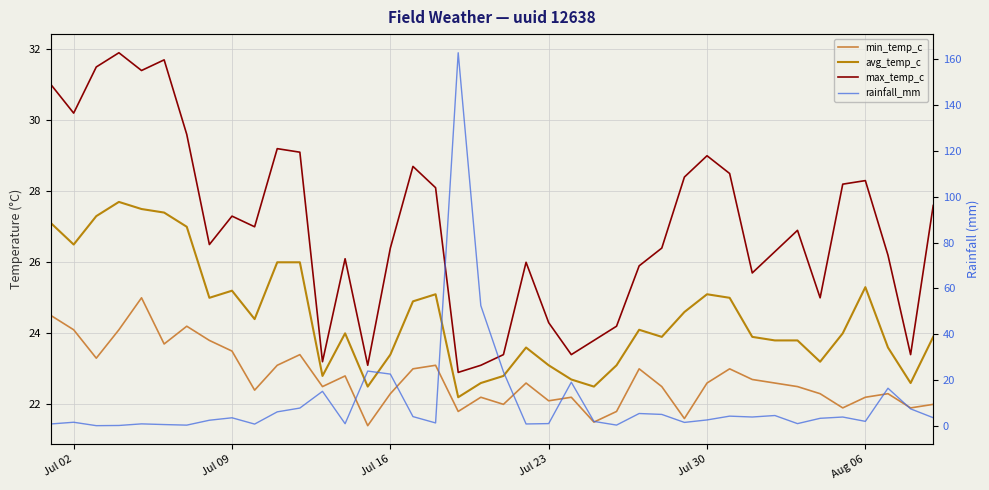

Reading right to left, list all the values displayed in this chart.

min_temp_c: 22.0	21.9	22.3	22.2	21.9	22.3	22.5	22.6	22.7	23.0	22.6	21.6	22.5	23.0	21.8	21.5	22.2	22.1	22.6	22.0	22.2	21.8	23.1	23.0	22.3	21.4	22.8	22.5	23.4	23.1	22.4	23.5	23.8	24.2	23.7	25.0	24.1	23.3	24.1	24.5
avg_temp_c: 23.9	22.6	23.6	25.3	24.0	23.2	23.8	23.8	23.9	25.0	25.1	24.6	23.9	24.1	23.1	22.5	22.7	23.1	23.6	22.8	22.6	22.2	25.1	24.9	23.4	22.5	24.0	22.8	26.0	26.0	24.4	25.2	25.0	27.0	27.4	27.5	27.7	27.3	26.5	27.1
max_temp_c: 27.6	23.4	26.2	28.3	28.2	25.0	26.9	26.3	25.7	28.5	29.0	28.4	26.4	25.9	24.2	23.8	23.4	24.3	26.0	23.4	23.1	22.9	28.1	28.7	26.4	23.1	26.1	23.2	29.1	29.2	27.0	27.3	26.5	29.6	31.7	31.4	31.9	31.5	30.2	31.0
rainfall_mm: 3.5	7.3	16.4	1.9	3.8	3.2	0.9	4.4	3.8	4.2	2.5	1.4	4.9	5.3	0.2	1.9	19.0	0.9	0.7	23.5	52.4	162.9	1.2	4.0	22.5	23.9	0.8	15.0	7.7	6.0	0.7	3.4	2.4	0.2	0.5	0.8	0.1	0.0	1.5	0.8